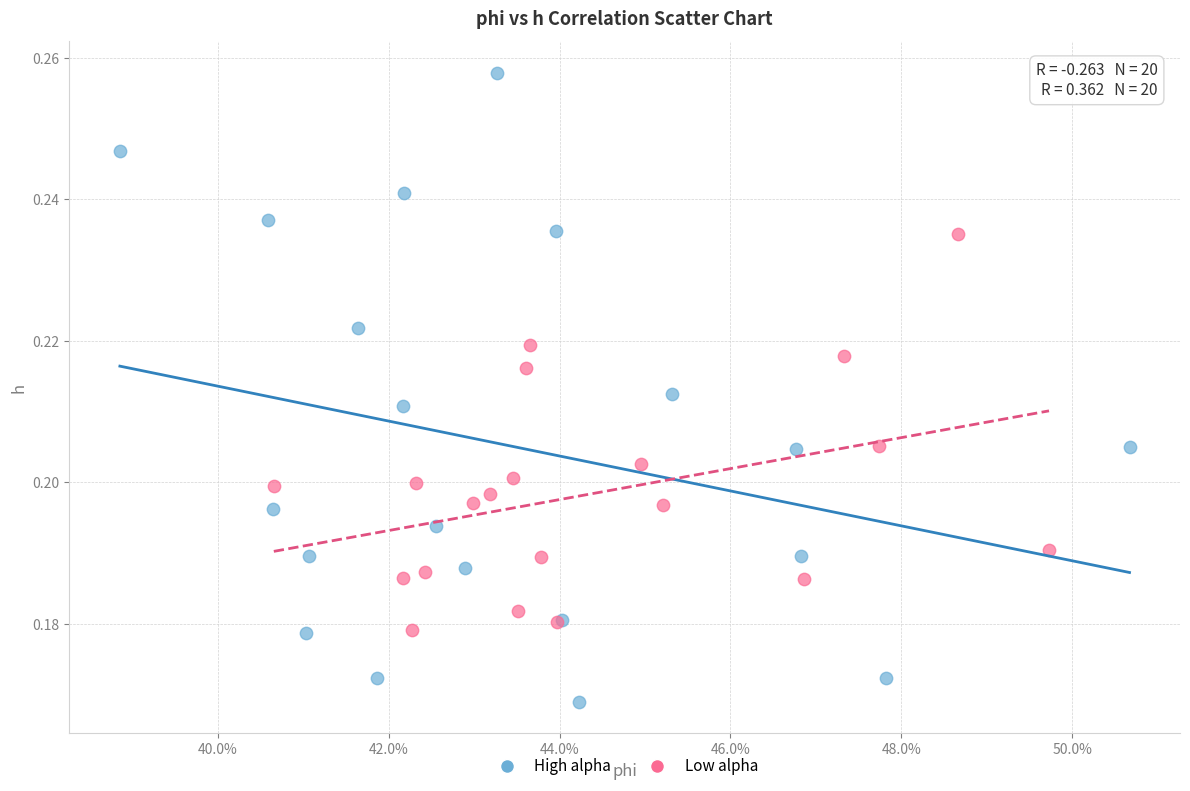

Which series contains the lowest Y value?

High alpha